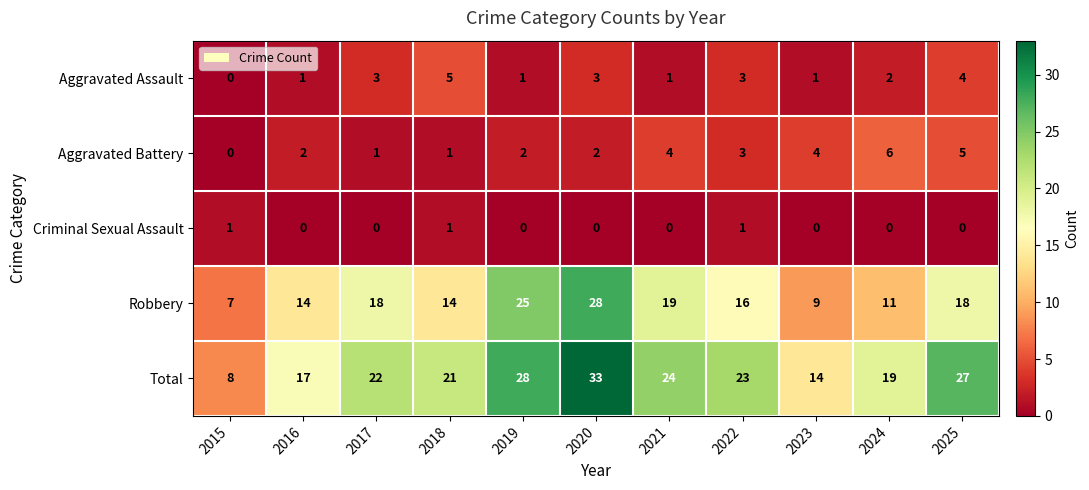

Which series has the largest total across all categories?

Total